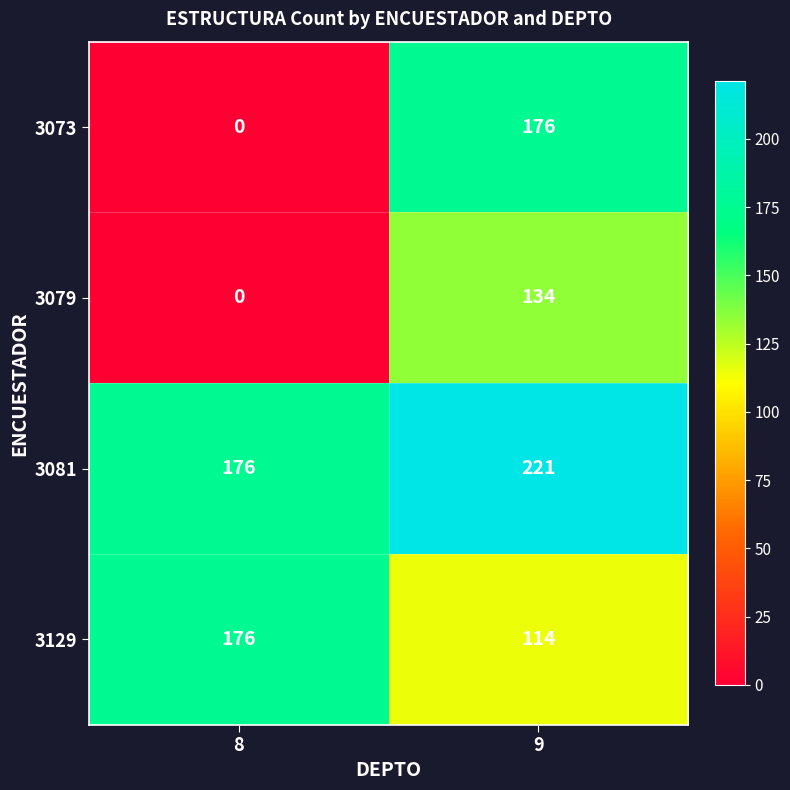

What is the difference between the 3129 values at 8 and 9?

62